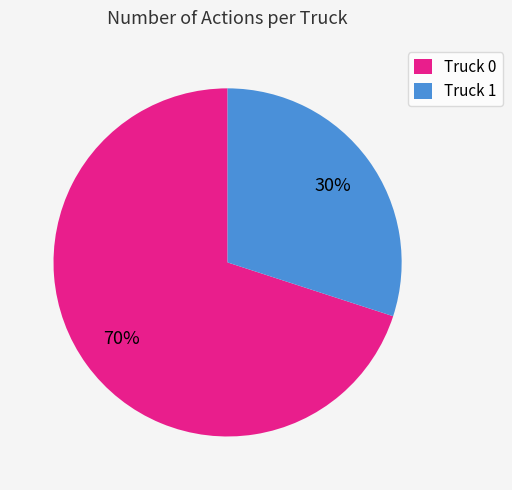

Count the number of slices in the pie.

2